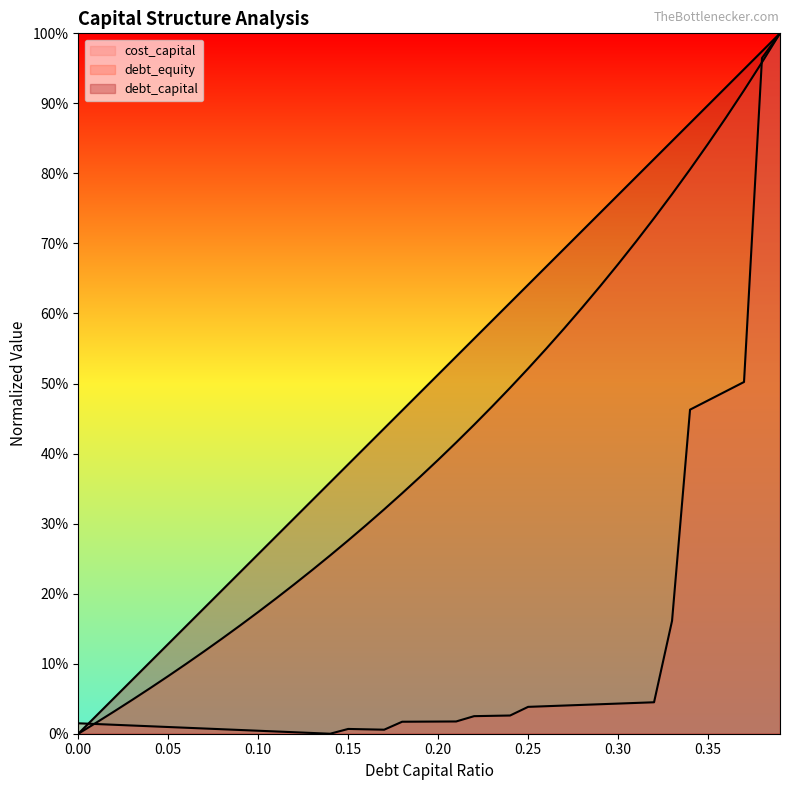

Reading left to right, extract all data points from this chart.

debt_capital: 0=0.0	0.01=0.0	0.02=0.1	0.03=0.1	0.04=0.1	0.05=0.1	0.06=0.2	0.07=0.2	0.08=0.2	0.09=0.2	0.1=0.3	0.11=0.3	0.12=0.3	0.13=0.3	0.14=0.4	0.15=0.4	0.16=0.4	0.17=0.4	0.18=0.5	0.19=0.5	0.2=0.5	0.21=0.5	0.22=0.6	0.23=0.6	0.24=0.6	0.25=0.6	0.26=0.7	0.27=0.7	0.28=0.7	0.29=0.7	0.3=0.8	0.31=0.8	0.32=0.8	0.33=0.8	0.34=0.9	0.35=0.9	0.36=0.9	0.37=0.9	0.38=1.0	0.39=1.0
cost_capital: 0=0.0	0.01=0.0	0.02=0.0	0.03=0.0	0.04=0.0	0.05=0.0	0.06=0.0	0.07=0.0	0.08=0.0	0.09=0.0	0.1=0.0	0.11=0.0	0.12=0.0	0.13=0.0	0.14=0.0	0.15=0.0	0.16=0.0	0.17=0.0	0.18=0.0	0.19=0.0	0.2=0.0	0.21=0.0	0.22=0.0	0.23=0.0	0.24=0.0	0.25=0.0	0.26=0.0	0.27=0.0	0.28=0.0	0.29=0.0	0.3=0.0	0.31=0.0	0.32=0.0	0.33=0.2	0.34=0.5	0.35=0.5	0.36=0.5	0.37=0.5	0.38=1.0	0.39=1.0
debt_equity: 0=0.0	0.01=0.0	0.02=0.0	0.03=0.0	0.04=0.1	0.05=0.1	0.06=0.1	0.07=0.1	0.08=0.1	0.09=0.2	0.1=0.2	0.11=0.2	0.12=0.2	0.13=0.2	0.14=0.3	0.15=0.3	0.16=0.3	0.17=0.3	0.18=0.3	0.19=0.4	0.2=0.4	0.21=0.4	0.22=0.4	0.23=0.5	0.24=0.5	0.25=0.5	0.26=0.5	0.27=0.6	0.28=0.6	0.29=0.6	0.3=0.7	0.31=0.7	0.32=0.7	0.33=0.8	0.34=0.8	0.35=0.8	0.36=0.9	0.37=0.9	0.38=1.0	0.39=1.0